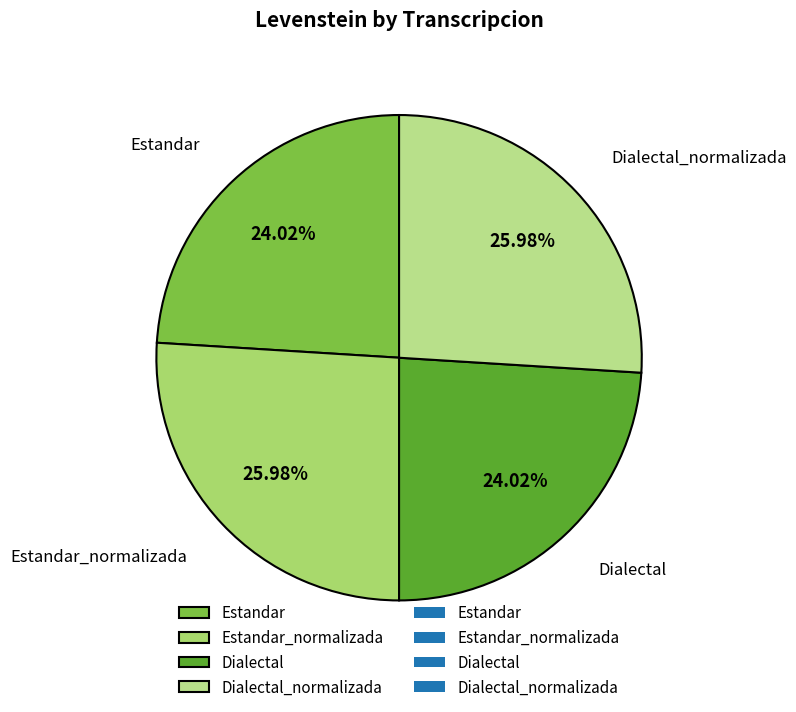

To the nearest percent, what is the average slice percentage?

25%